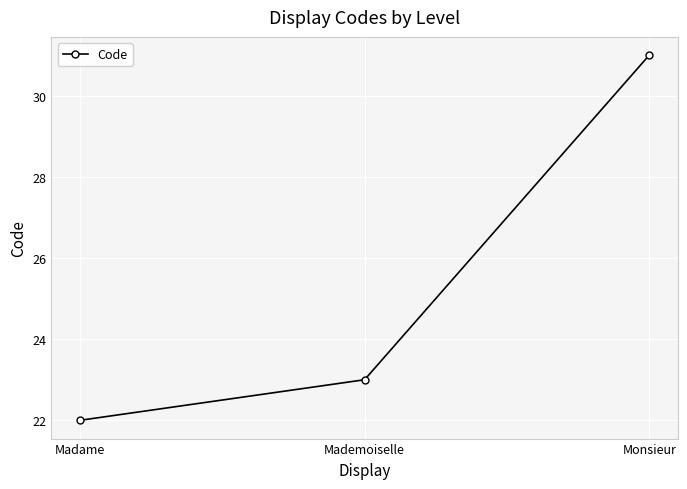

What position from the right is Monsieur?

1